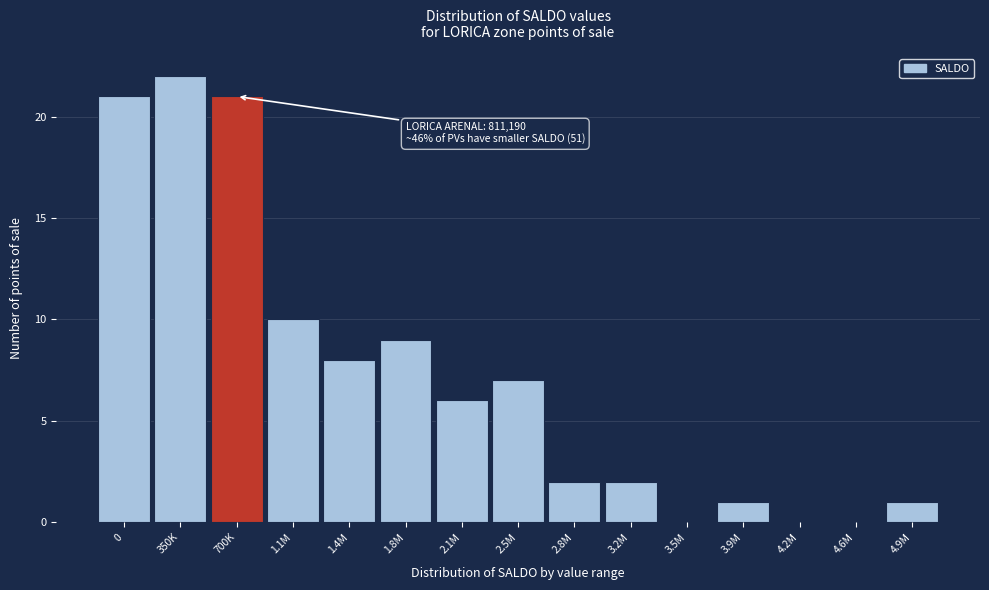

Reading left to right, what are all the values shown in this chart?

0=21	350K=22	700K=21	1.1M=10	1.4M=8	1.8M=9	2.1M=6	2.5M=7	2.8M=2	3.2M=2	3.5M=0	3.9M=1	4.2M=0	4.6M=0	4.9M=1